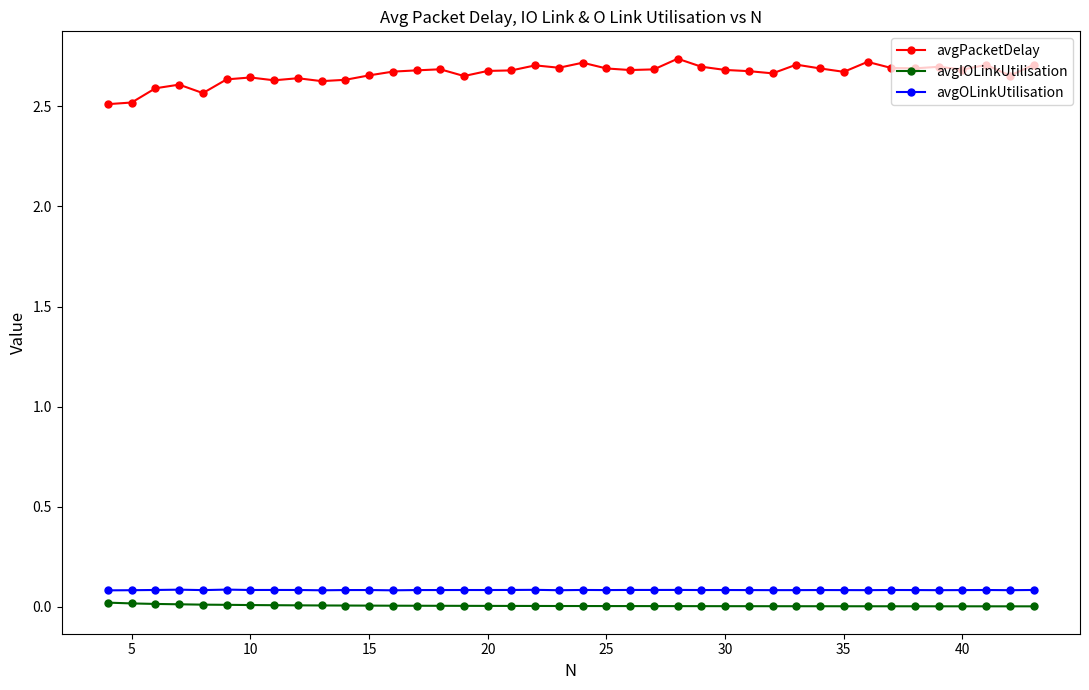

How many series are shown in this chart?

3